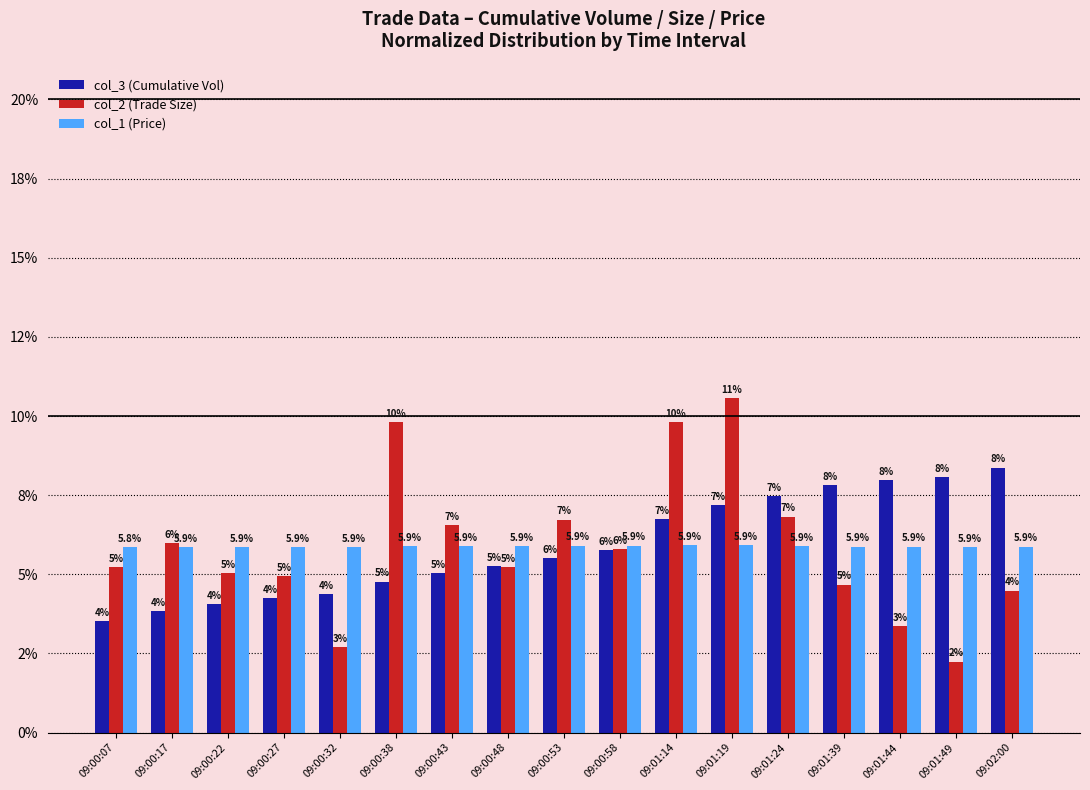

What are all the series names shown in the legend?

col_3 (Cumulative Vol), col_2 (Trade Size), col_1 (Price)